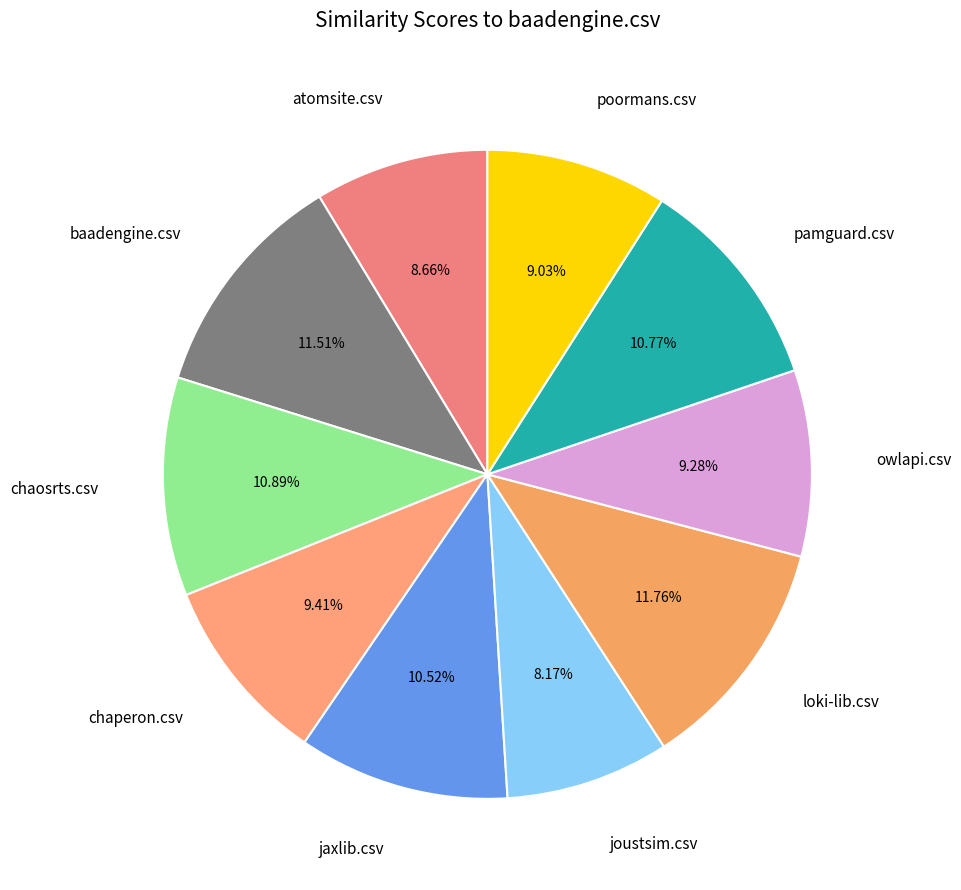

How many slices are in this pie chart?

10